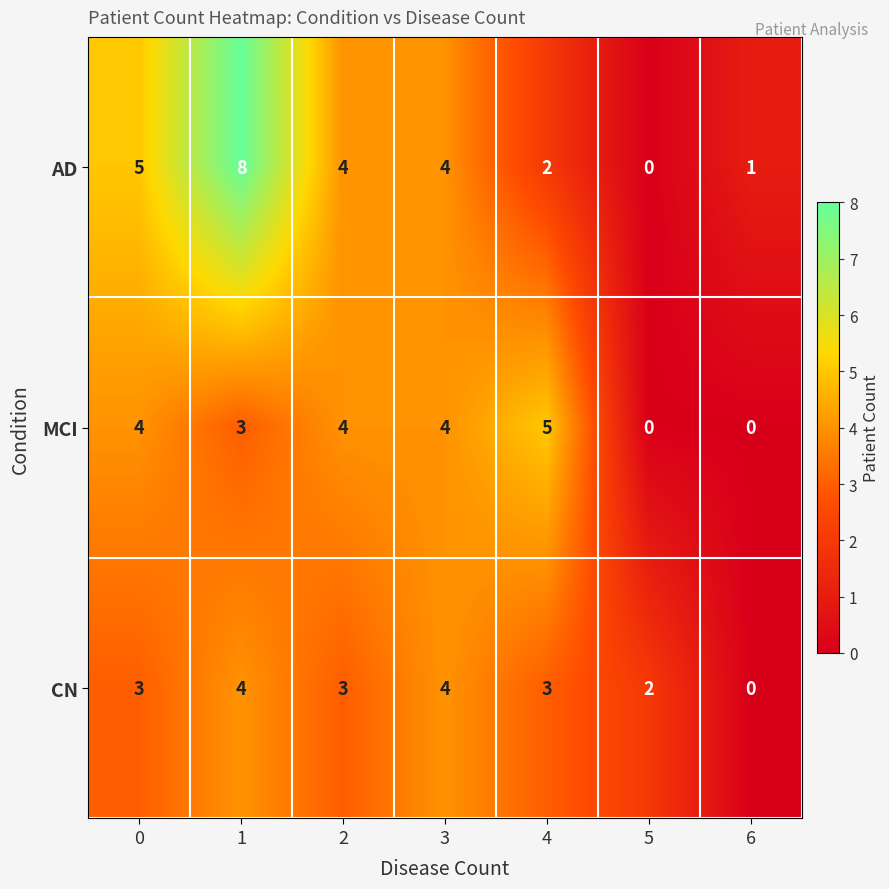

Between 0 and 5, which series saw the biggest shift?

AD